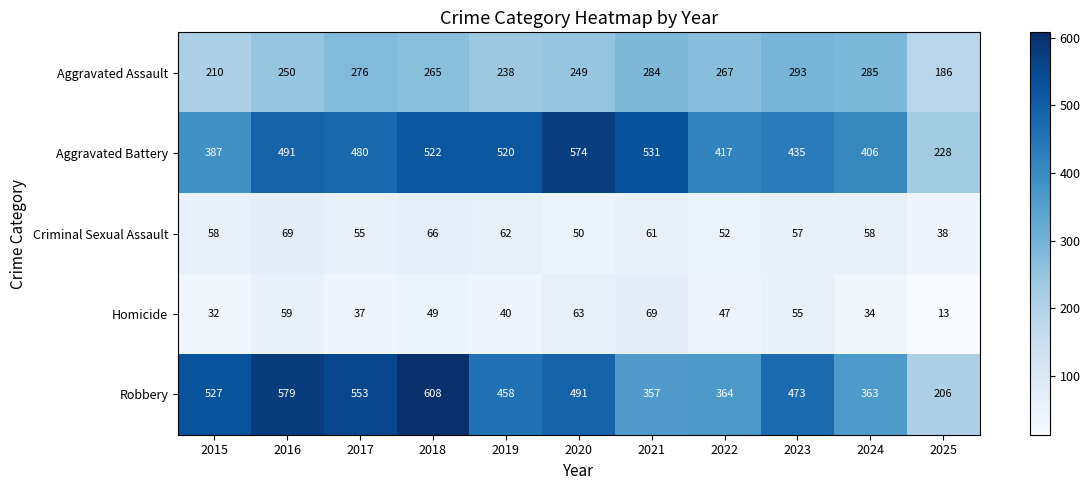

At which category is the sum across all series the highest?

2018